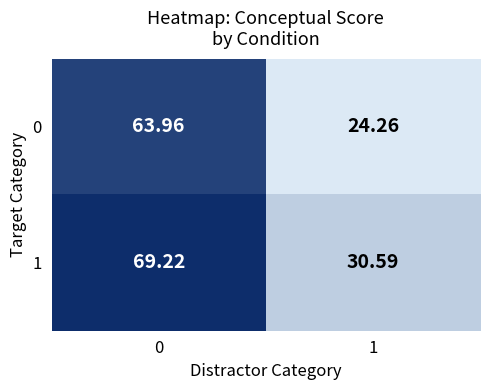

Which series has the largest total across all categories?

1